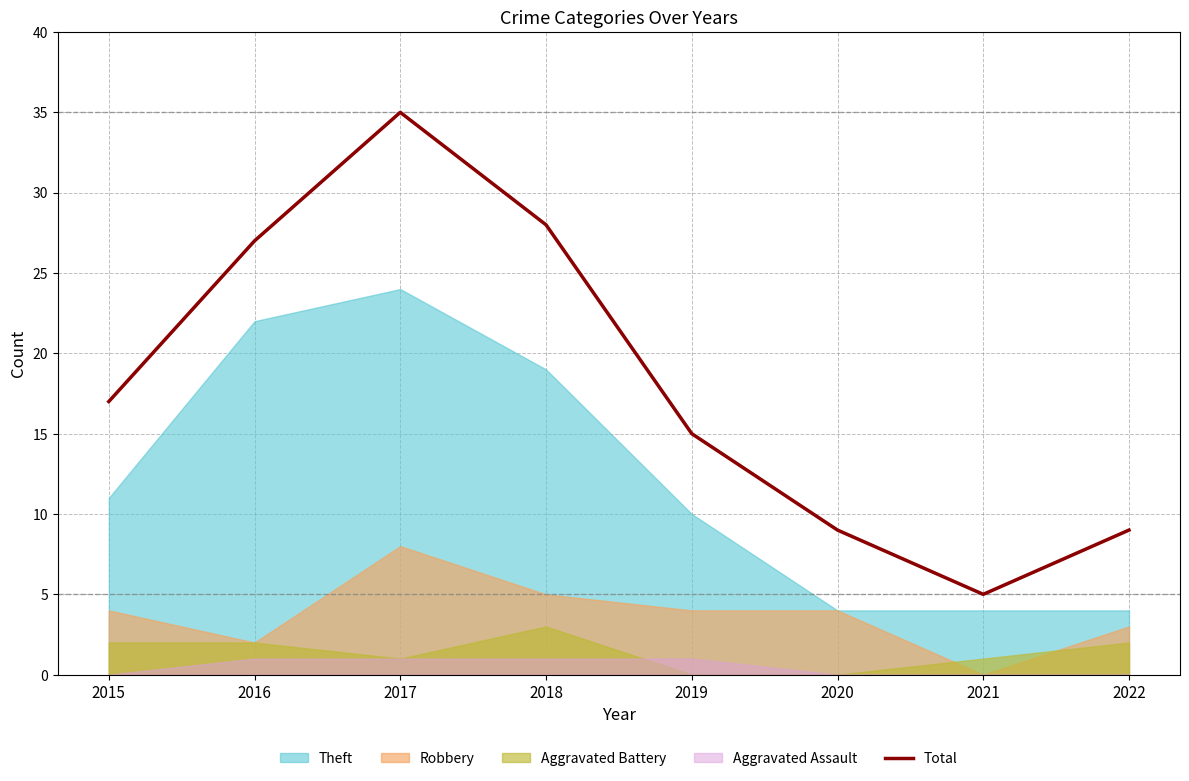

Which label corresponds to the smallest value in the chart?

2021